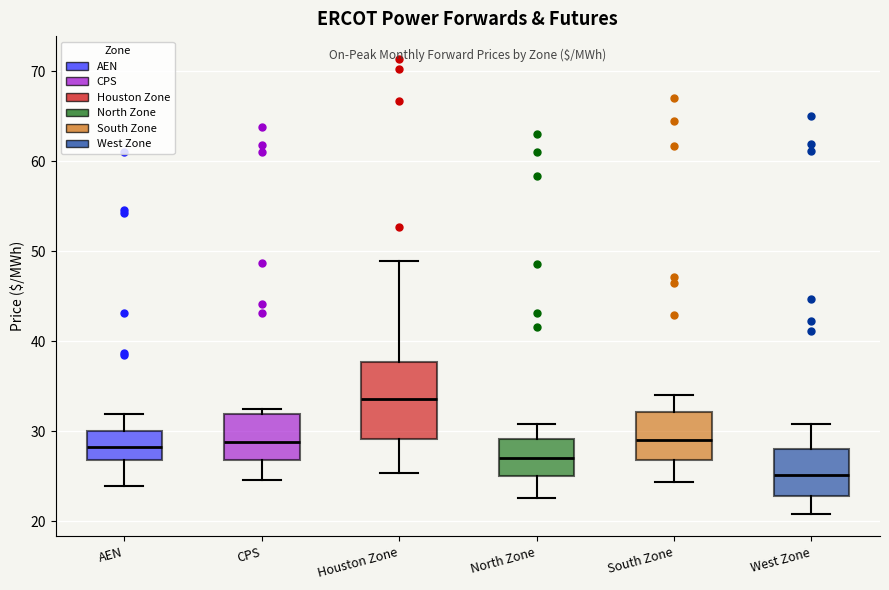

Where is the lower edge of the box for West Zone on the y-axis? The values are not printed on the chart, so give them approximately, as read against the axis.

23